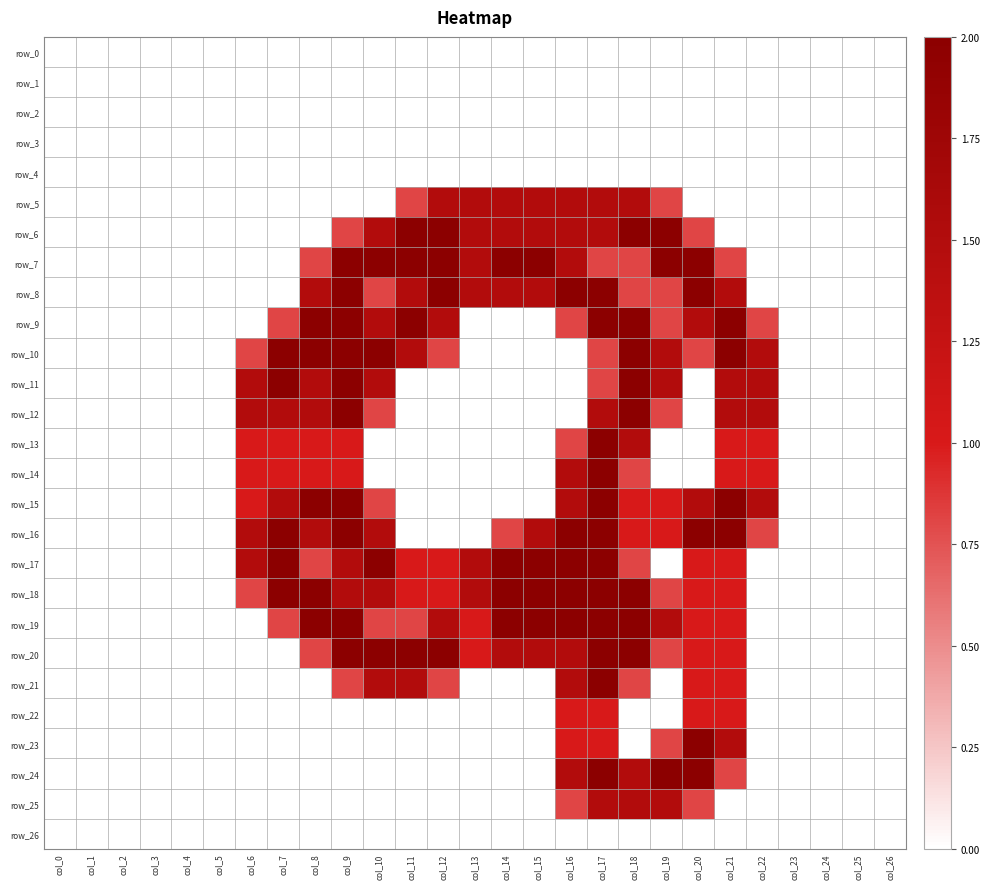

Reading right to left, what are all the values shown in this chart?

row_0: 0.0	0.0	0.0	0.0	0.0	0.0	0.0	0.0	0.0	0.0	0.0	0.0	0.0	0.0	0.0	0.0	0.0	0.0	0.0	0.0	0.0	0.0	0.0	0.0	0.0	0.0	0.0
row_1: 0.0	0.0	0.0	0.0	0.0	0.0	0.0	0.0	0.0	0.0	0.0	0.0	0.0	0.0	0.0	0.0	0.0	0.0	0.0	0.0	0.0	0.0	0.0	0.0	0.0	0.0	0.0
row_2: 0.0	0.0	0.0	0.0	0.0	0.0	0.0	0.0	0.0	0.0	0.0	0.0	0.0	0.0	0.0	0.0	0.0	0.0	0.0	0.0	0.0	0.0	0.0	0.0	0.0	0.0	0.0
row_3: 0.0	0.0	0.0	0.0	0.0	0.0	0.0	0.0	0.0	0.0	0.0	0.0	0.0	0.0	0.0	0.0	0.0	0.0	0.0	0.0	0.0	0.0	0.0	0.0	0.0	0.0	0.0
row_4: 0.0	0.0	0.0	0.0	0.0	0.0	0.0	0.0	0.0	0.0	0.0	0.0	0.0	0.0	0.0	0.0	0.0	0.0	0.0	0.0	0.0	0.0	0.0	0.0	0.0	0.0	0.0
row_5: 0.0	0.0	0.0	0.0	0.0	0.0	0.0	0.8	1.5	1.5	1.5	1.5	1.5	1.5	1.5	0.8	0.0	0.0	0.0	0.0	0.0	0.0	0.0	0.0	0.0	0.0	0.0
row_6: 0.0	0.0	0.0	0.0	0.0	0.0	0.8	2.0	2.0	1.5	1.5	1.5	1.5	1.5	2.0	2.0	1.5	0.8	0.0	0.0	0.0	0.0	0.0	0.0	0.0	0.0	0.0
row_7: 0.0	0.0	0.0	0.0	0.0	0.8	2.0	2.0	0.8	0.8	1.5	2.0	2.0	1.5	2.0	2.0	2.0	2.0	0.8	0.0	0.0	0.0	0.0	0.0	0.0	0.0	0.0
row_8: 0.0	0.0	0.0	0.0	0.0	1.5	2.0	0.8	0.8	2.0	2.0	1.5	1.5	1.5	2.0	1.5	0.8	2.0	1.5	0.0	0.0	0.0	0.0	0.0	0.0	0.0	0.0
row_9: 0.0	0.0	0.0	0.0	0.8	2.0	1.5	0.8	2.0	2.0	0.8	0.0	0.0	0.0	1.5	2.0	1.5	2.0	2.0	0.8	0.0	0.0	0.0	0.0	0.0	0.0	0.0
row_10: 0.0	0.0	0.0	0.0	1.5	2.0	0.8	1.5	2.0	0.8	0.0	0.0	0.0	0.0	0.8	1.5	2.0	2.0	2.0	2.0	0.8	0.0	0.0	0.0	0.0	0.0	0.0
row_11: 0.0	0.0	0.0	0.0	1.5	1.5	0.0	1.5	2.0	0.8	0.0	0.0	0.0	0.0	0.0	0.0	1.5	2.0	1.5	2.0	1.5	0.0	0.0	0.0	0.0	0.0	0.0
row_12: 0.0	0.0	0.0	0.0	1.5	1.5	0.0	0.8	2.0	1.5	0.0	0.0	0.0	0.0	0.0	0.0	0.8	2.0	1.5	1.5	1.5	0.0	0.0	0.0	0.0	0.0	0.0
row_13: 0.0	0.0	0.0	0.0	1.0	1.0	0.0	0.0	1.5	2.0	0.8	0.0	0.0	0.0	0.0	0.0	0.0	1.0	1.0	1.0	1.0	0.0	0.0	0.0	0.0	0.0	0.0
row_14: 0.0	0.0	0.0	0.0	1.0	1.0	0.0	0.0	0.8	2.0	1.5	0.0	0.0	0.0	0.0	0.0	0.0	1.0	1.0	1.0	1.0	0.0	0.0	0.0	0.0	0.0	0.0
row_15: 0.0	0.0	0.0	0.0	1.5	2.0	1.5	1.0	1.0	2.0	1.5	0.0	0.0	0.0	0.0	0.0	0.8	2.0	2.0	1.5	1.0	0.0	0.0	0.0	0.0	0.0	0.0
row_16: 0.0	0.0	0.0	0.0	0.8	2.0	2.0	1.0	1.0	2.0	2.0	1.5	0.8	0.0	0.0	0.0	1.5	2.0	1.5	2.0	1.5	0.0	0.0	0.0	0.0	0.0	0.0
row_17: 0.0	0.0	0.0	0.0	0.0	1.0	1.0	0.0	0.8	2.0	2.0	2.0	2.0	1.5	1.0	1.0	2.0	1.5	0.8	2.0	1.5	0.0	0.0	0.0	0.0	0.0	0.0
row_18: 0.0	0.0	0.0	0.0	0.0	1.0	1.0	0.8	2.0	2.0	2.0	2.0	2.0	1.5	1.0	1.0	1.5	1.5	2.0	2.0	0.8	0.0	0.0	0.0	0.0	0.0	0.0
row_19: 0.0	0.0	0.0	0.0	0.0	1.0	1.0	1.5	2.0	2.0	2.0	2.0	2.0	1.0	1.5	0.8	0.8	2.0	2.0	0.8	0.0	0.0	0.0	0.0	0.0	0.0	0.0
row_20: 0.0	0.0	0.0	0.0	0.0	1.0	1.0	0.8	2.0	2.0	1.5	1.5	1.5	1.0	2.0	2.0	2.0	2.0	0.8	0.0	0.0	0.0	0.0	0.0	0.0	0.0	0.0
row_21: 0.0	0.0	0.0	0.0	0.0	1.0	1.0	0.0	0.8	2.0	1.5	0.0	0.0	0.0	0.8	1.5	1.5	0.8	0.0	0.0	0.0	0.0	0.0	0.0	0.0	0.0	0.0
row_22: 0.0	0.0	0.0	0.0	0.0	1.0	1.0	0.0	0.0	1.0	1.0	0.0	0.0	0.0	0.0	0.0	0.0	0.0	0.0	0.0	0.0	0.0	0.0	0.0	0.0	0.0	0.0
row_23: 0.0	0.0	0.0	0.0	0.0	1.5	2.0	0.8	0.0	1.0	1.0	0.0	0.0	0.0	0.0	0.0	0.0	0.0	0.0	0.0	0.0	0.0	0.0	0.0	0.0	0.0	0.0
row_24: 0.0	0.0	0.0	0.0	0.0	0.8	2.0	2.0	1.5	2.0	1.5	0.0	0.0	0.0	0.0	0.0	0.0	0.0	0.0	0.0	0.0	0.0	0.0	0.0	0.0	0.0	0.0
row_25: 0.0	0.0	0.0	0.0	0.0	0.0	0.8	1.5	1.5	1.5	0.8	0.0	0.0	0.0	0.0	0.0	0.0	0.0	0.0	0.0	0.0	0.0	0.0	0.0	0.0	0.0	0.0
row_26: 0.0	0.0	0.0	0.0	0.0	0.0	0.0	0.0	0.0	0.0	0.0	0.0	0.0	0.0	0.0	0.0	0.0	0.0	0.0	0.0	0.0	0.0	0.0	0.0	0.0	0.0	0.0